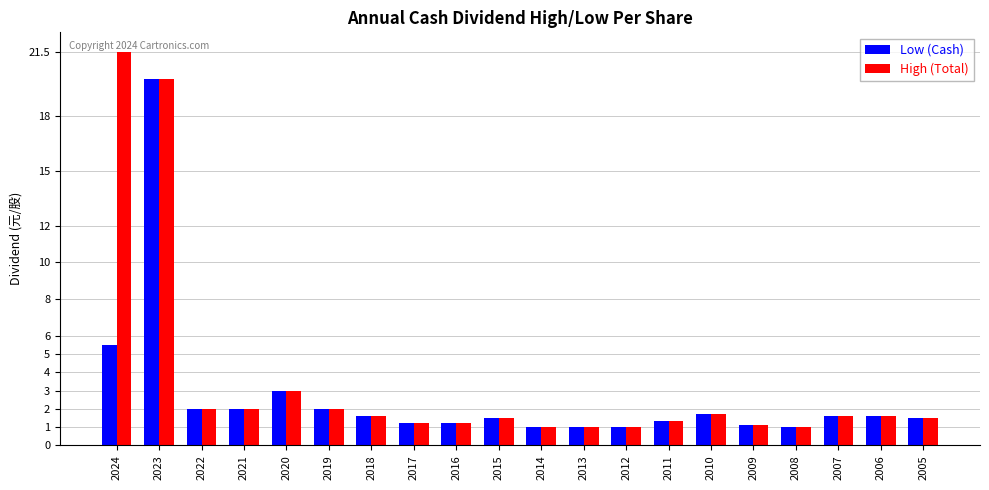

What is the difference between the Low (Cash) values at 2010 and 2019?

0.3